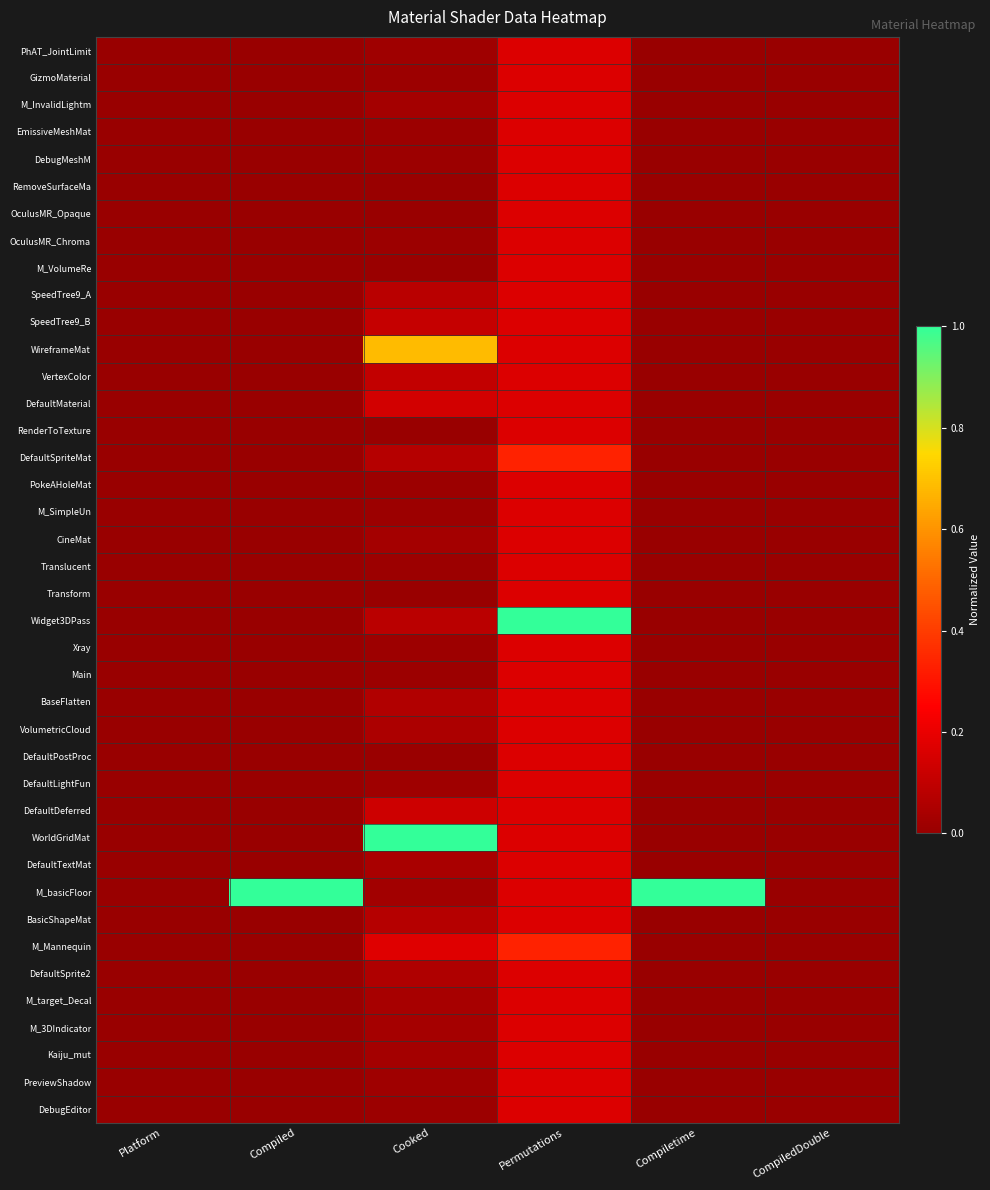

Between Compiled and Permutations, which series saw the biggest shift?

Widget3DPass